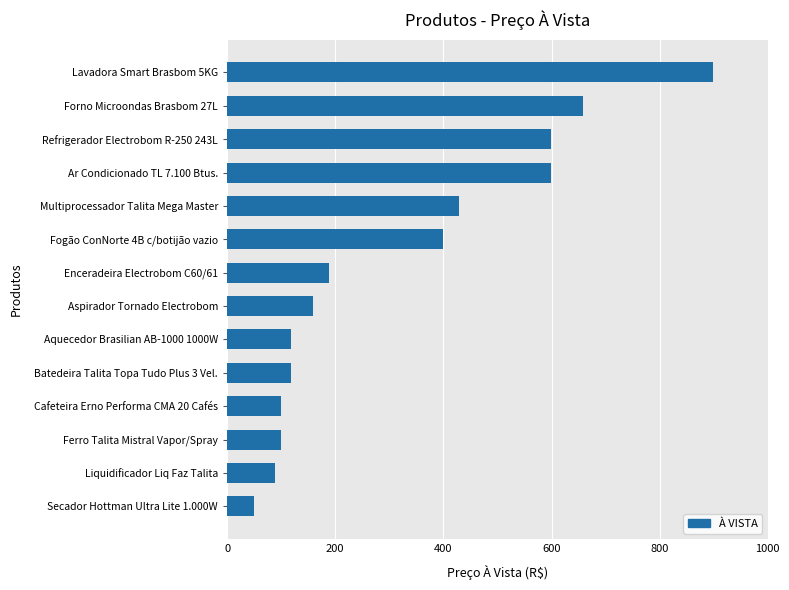

What is the difference between the second highest and second lowest values?

570